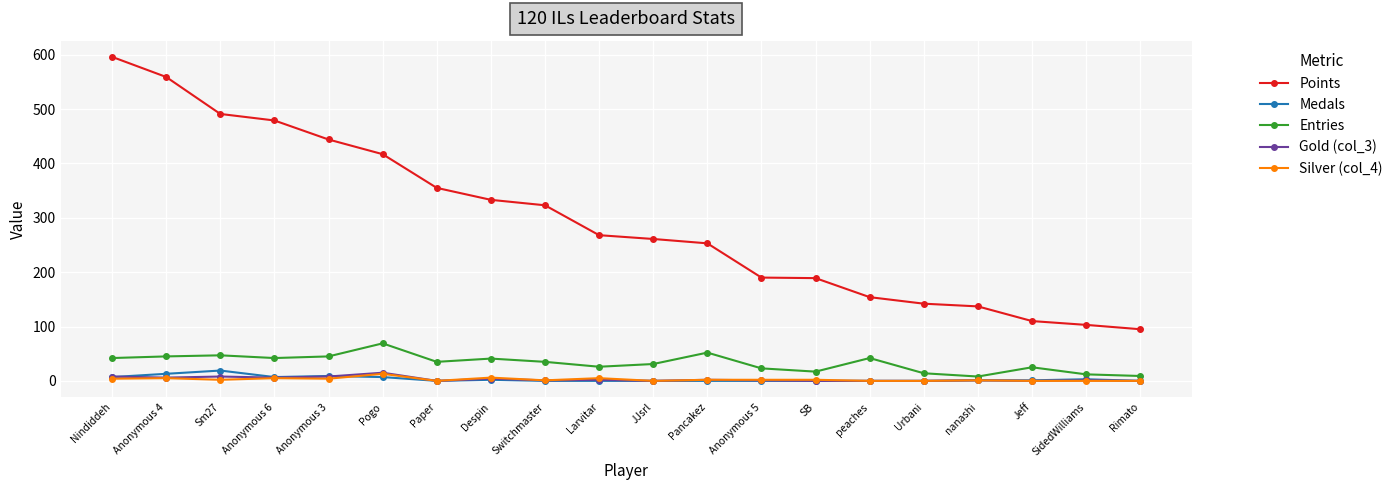

Which series has the widest spread of values?

Points